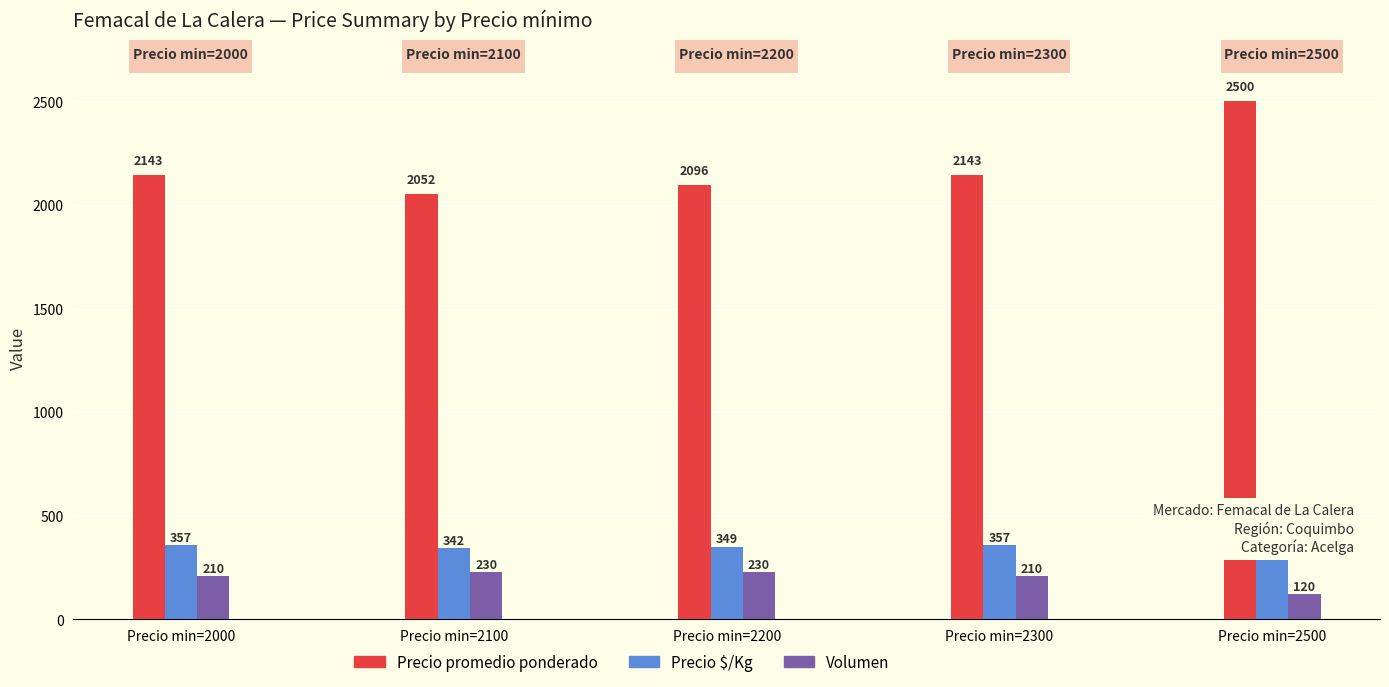

How many bars are there in each group?

3